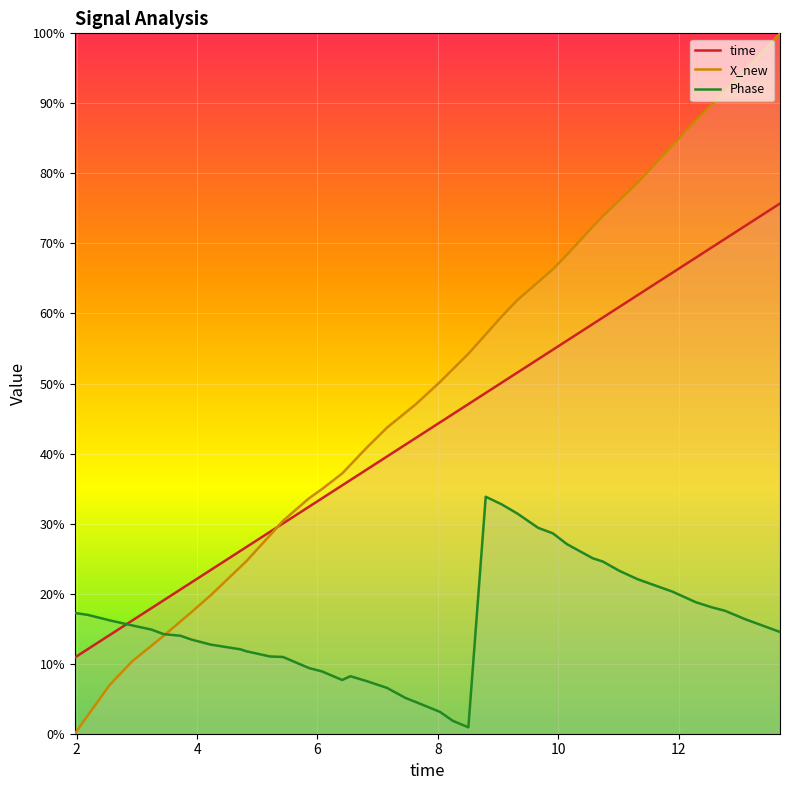

Rank the series by their maximum value, from lowest to highest.

Phase, time, X_new